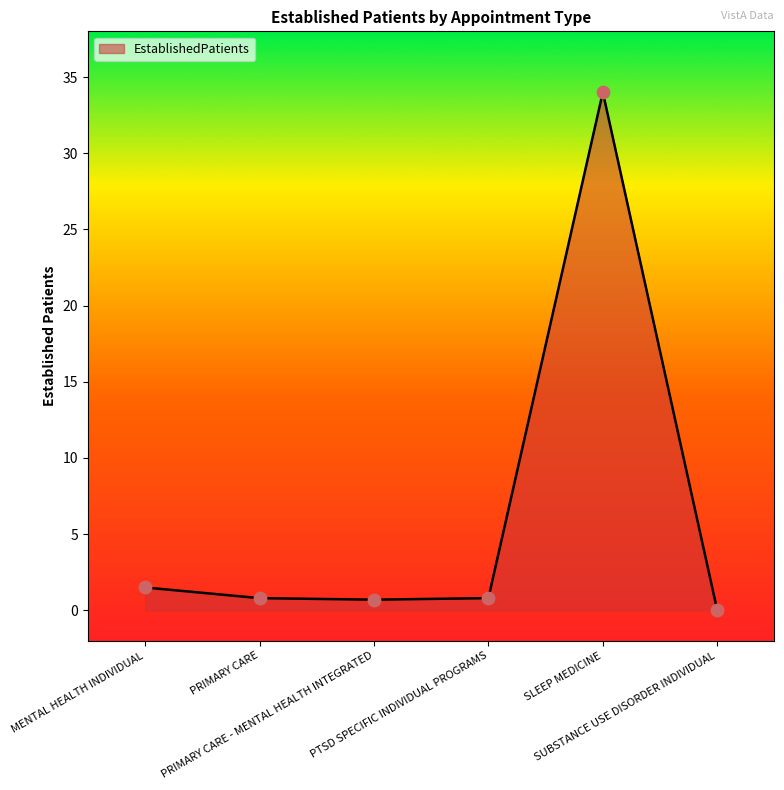

Between PRIMARY CARE - MENTAL HEALTH INTEGRATED and SUBSTANCE USE DISORDER INDIVIDUAL, which is larger?

PRIMARY CARE - MENTAL HEALTH INTEGRATED